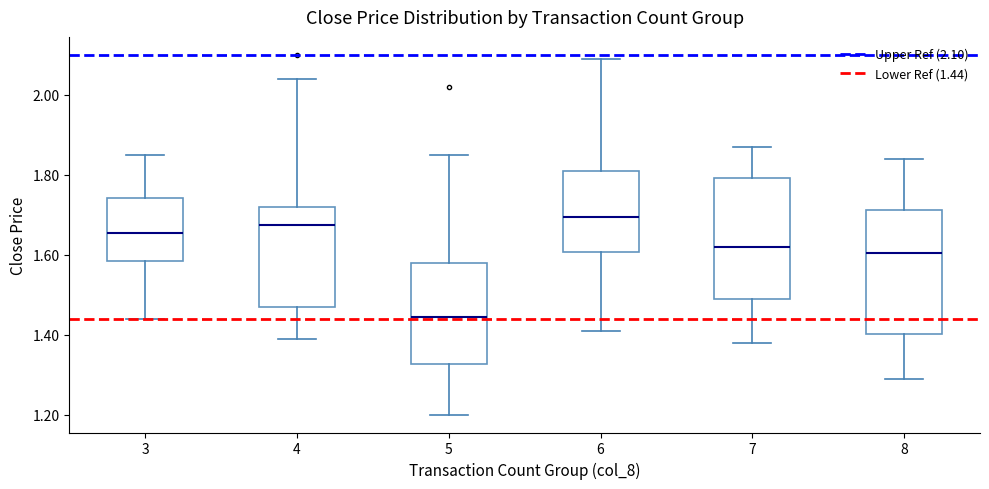

Which box has the lowest median line?

5